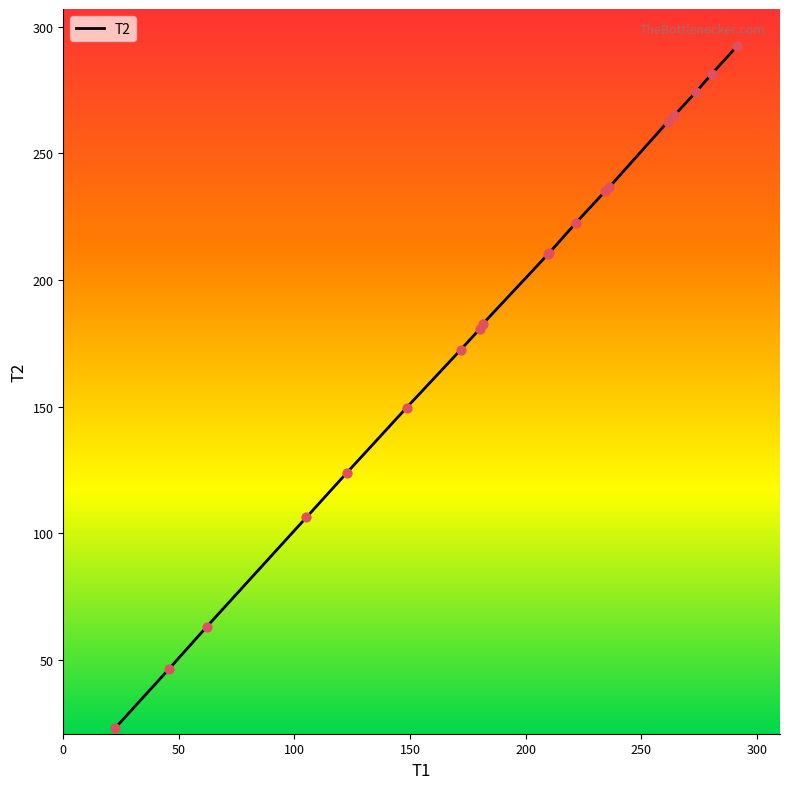

What is the difference between the maximum and minimum values?

269.1